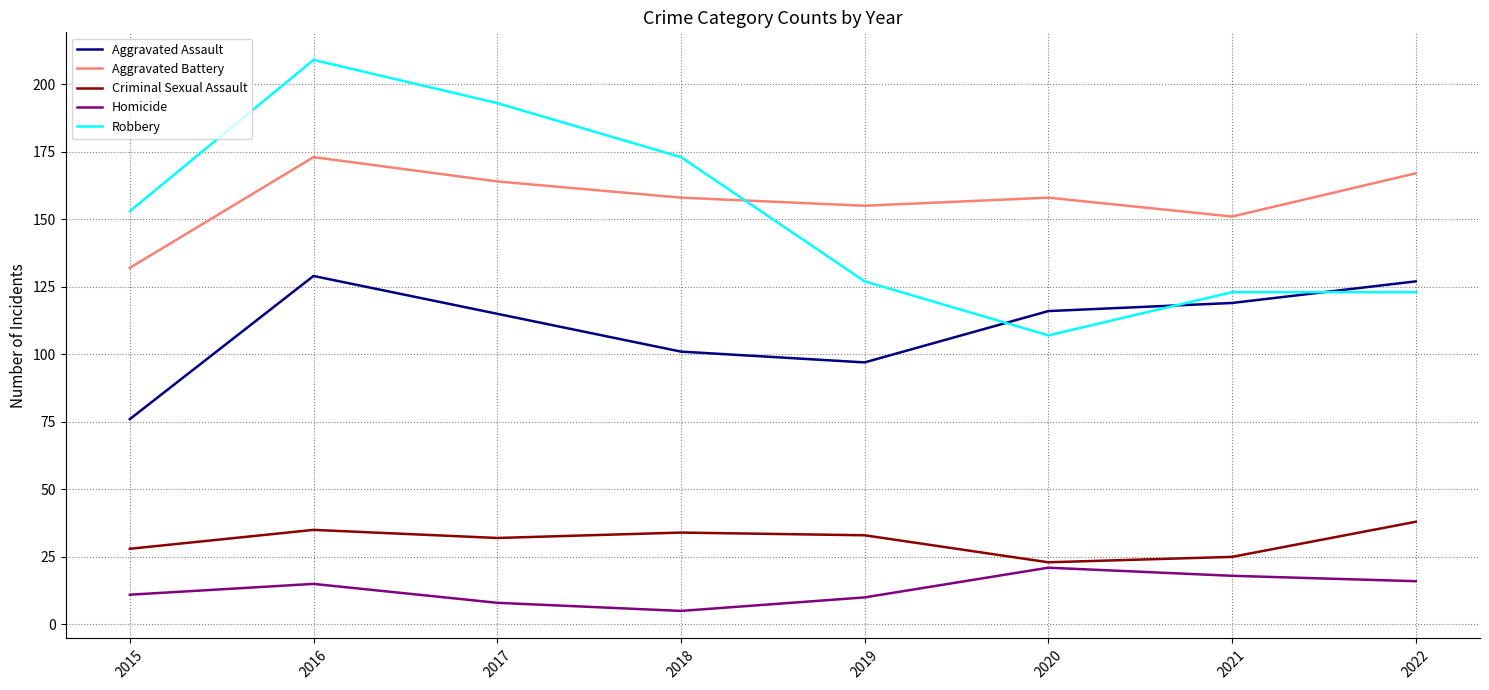

Which series has the largest range (max minus min)?

Robbery